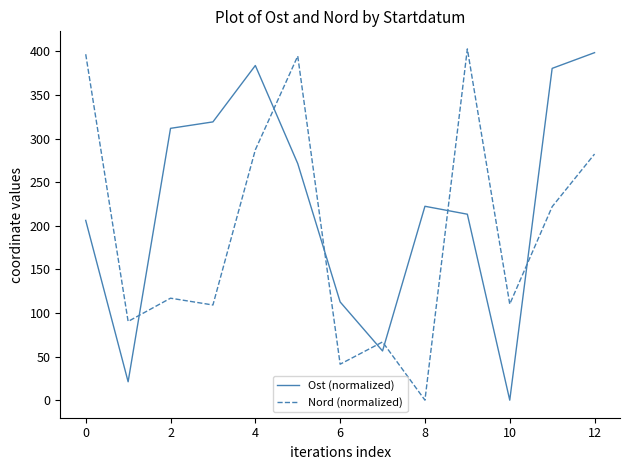

In Ost (normalized), how many points are higher than both neighbors (excluding endpoints)?

2